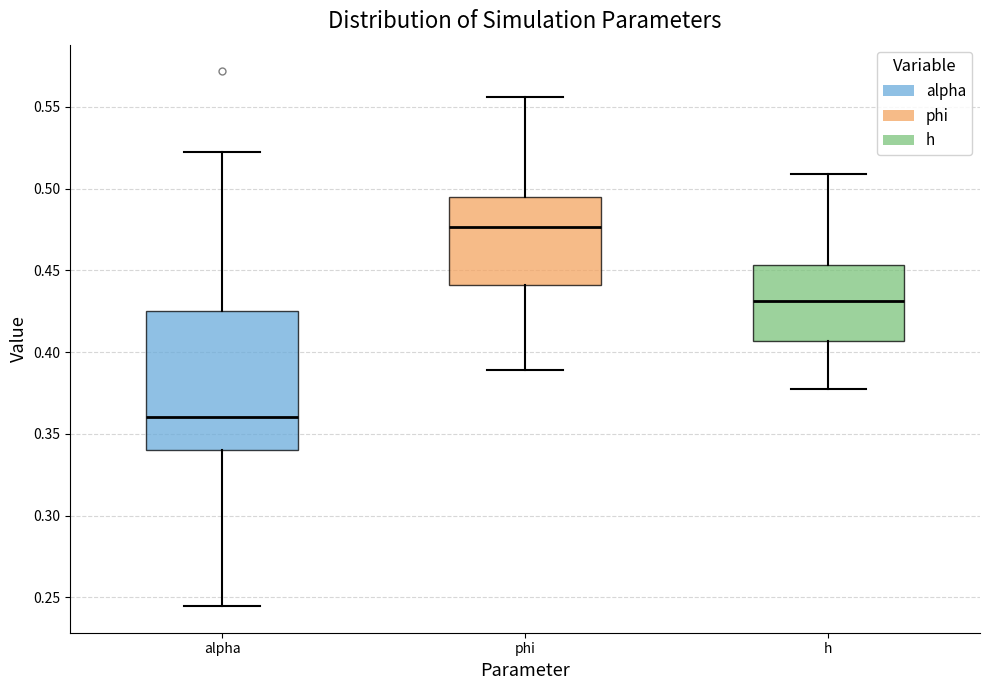

Which box is the tallest, from its lower edge to its upper edge?

alpha